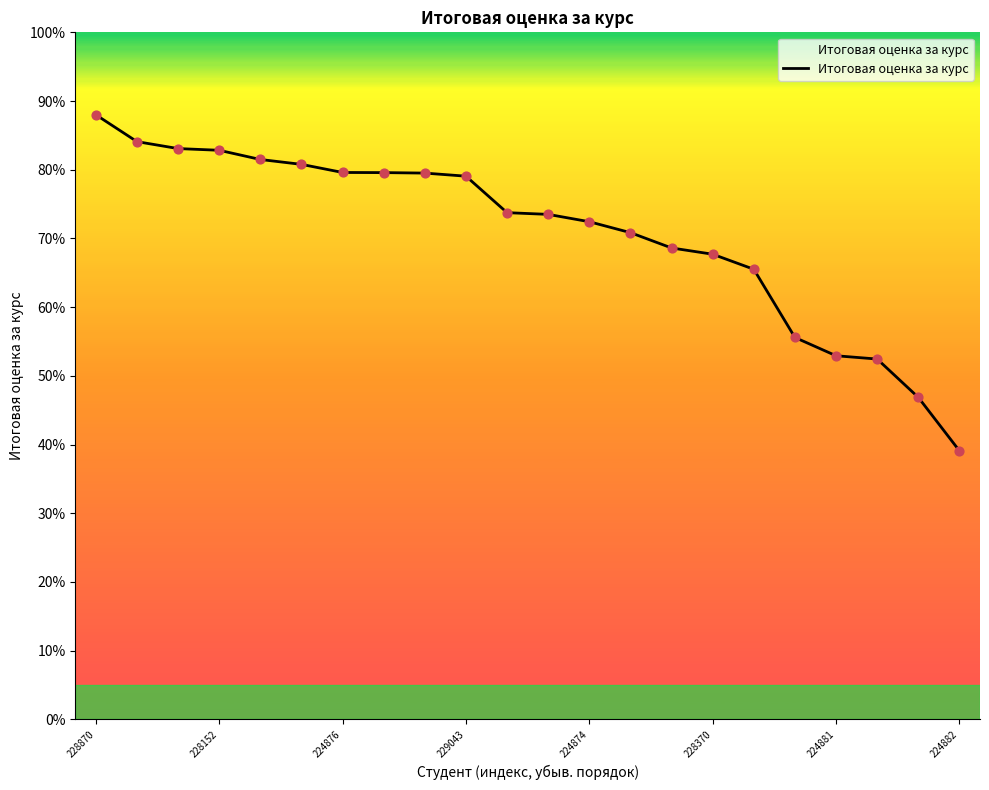

What is the maximum value shown in the chart?

88.0